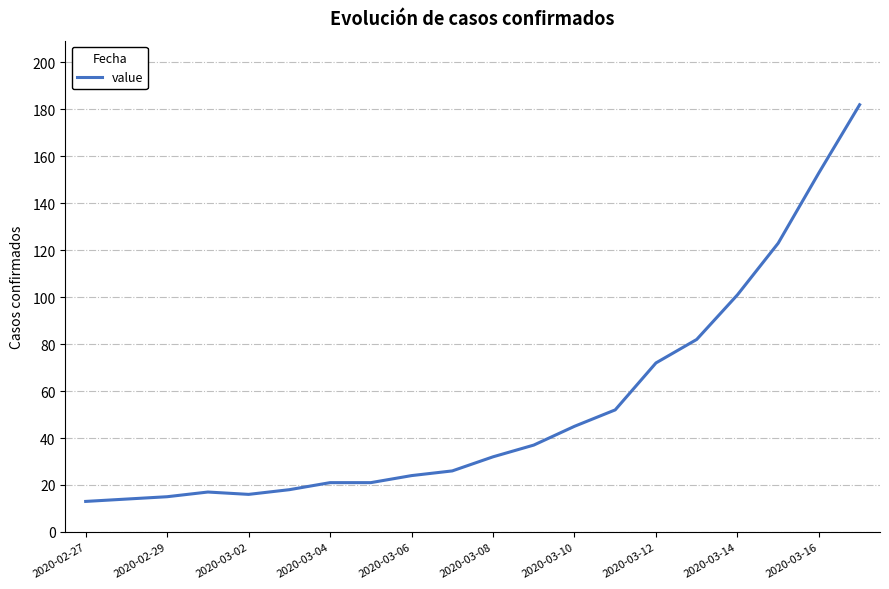

How many lines are shown in the chart?

1